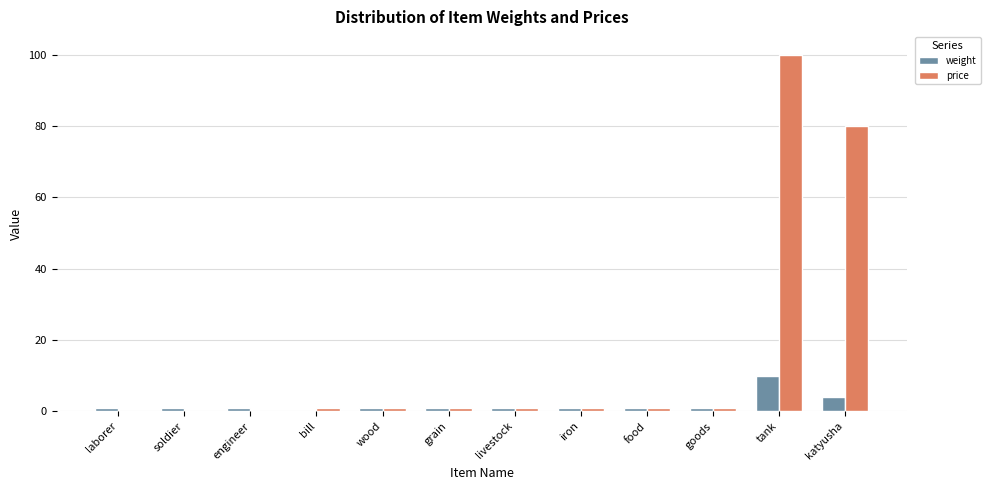

Count the number of categories in the chart.

12